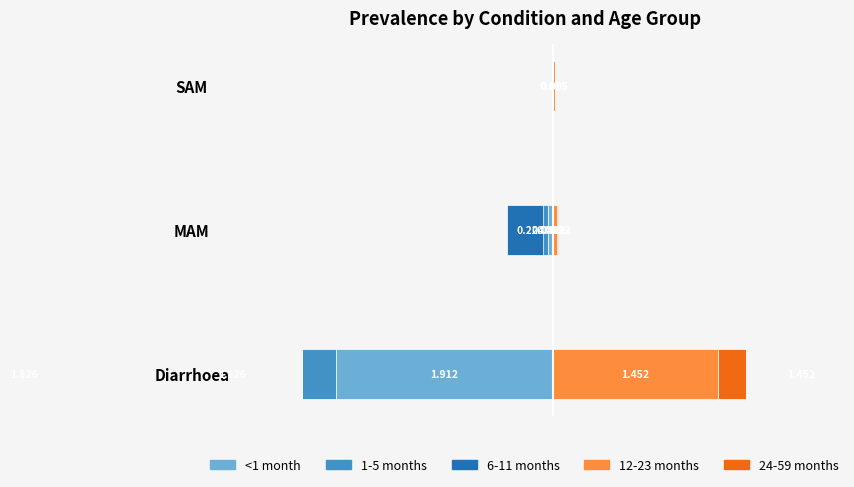

What is the total value across all series at MAM?

-0.4